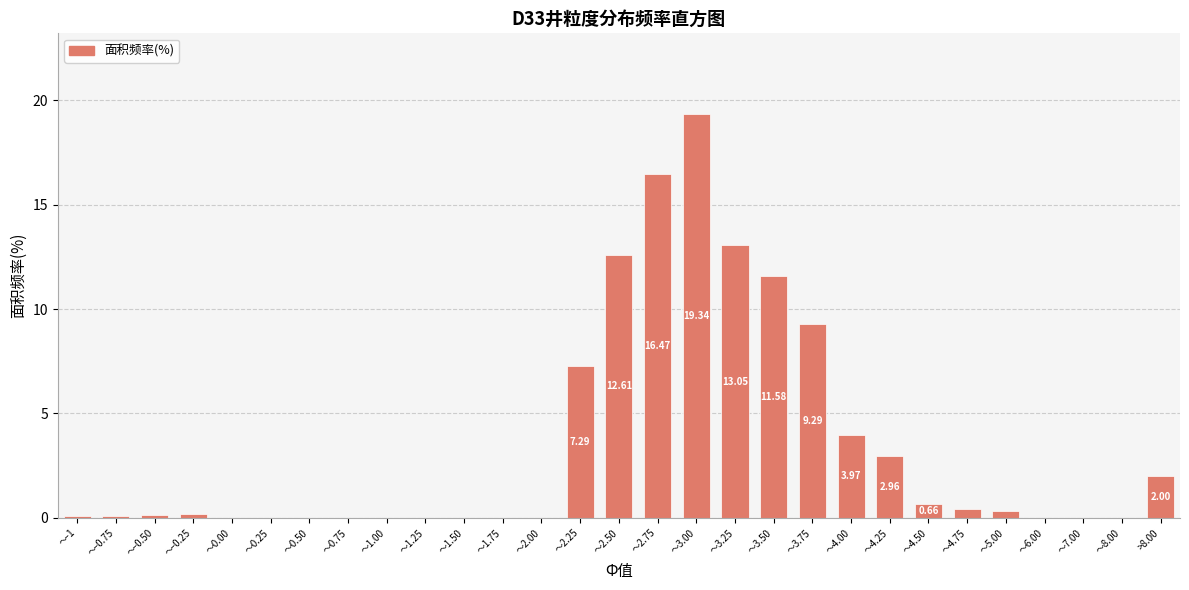

Which has a higher value, ～4.00 or ～1.25?

～4.00